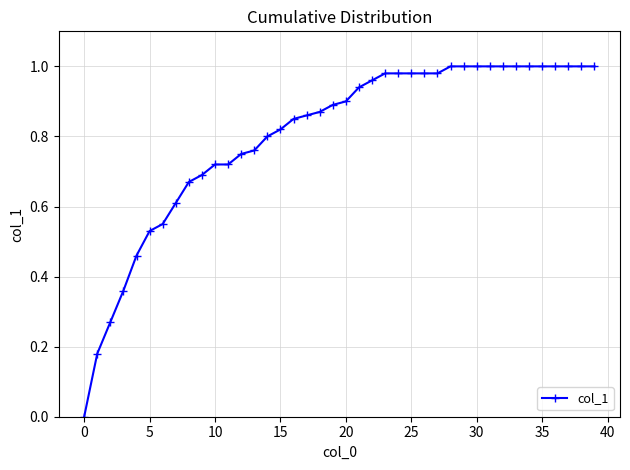

What is the sum of all values?

32.1